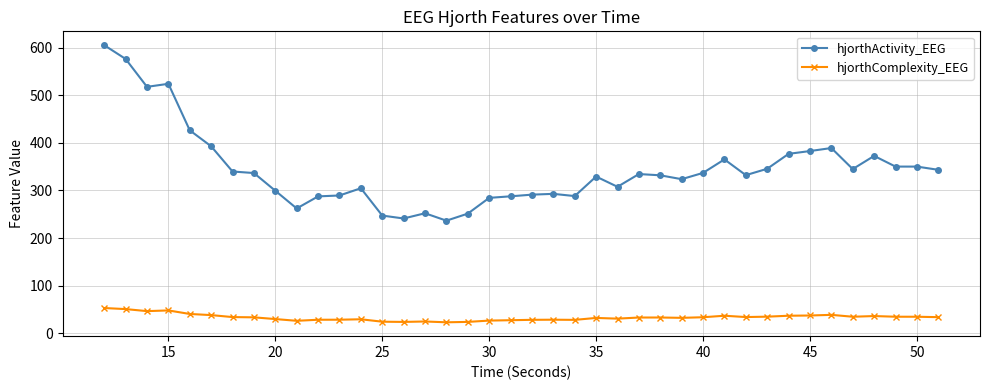

What is the difference between the maximum and minimum values in the hjorthComplexity_EEG series?

30.0